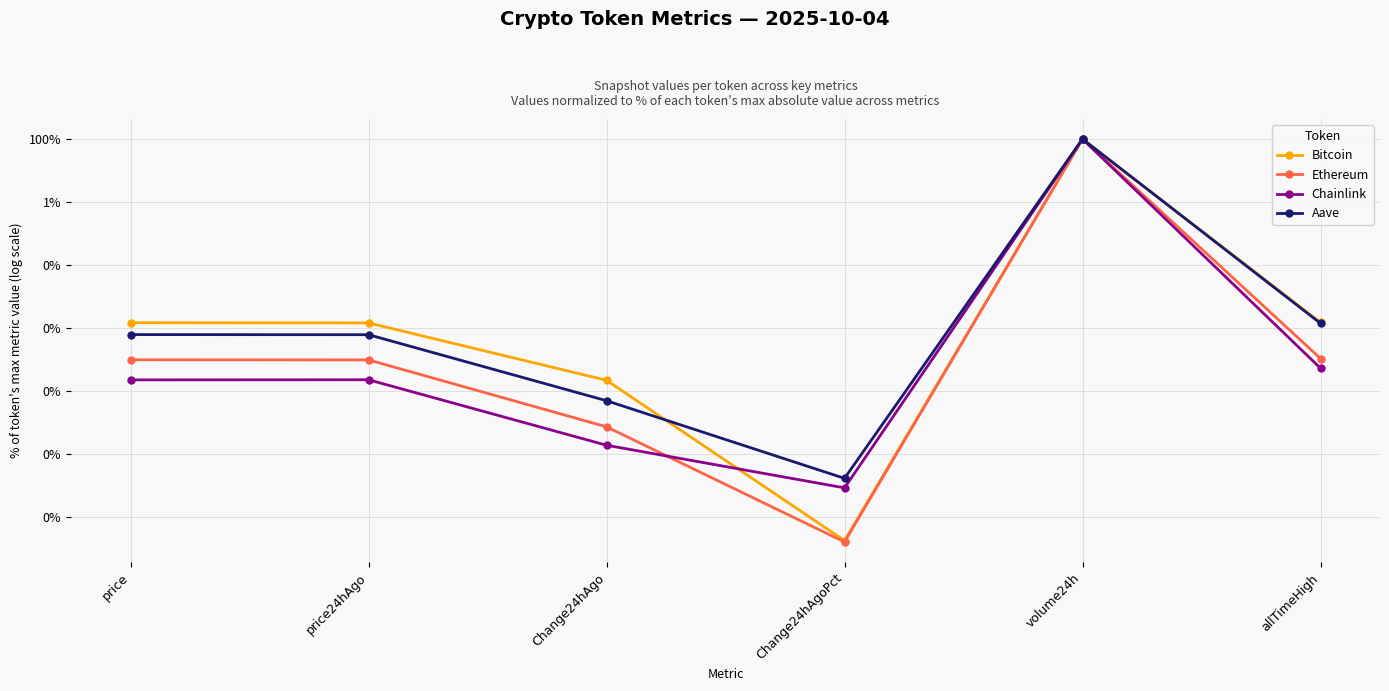

Which series has the largest range (max minus min)?

Ethereum